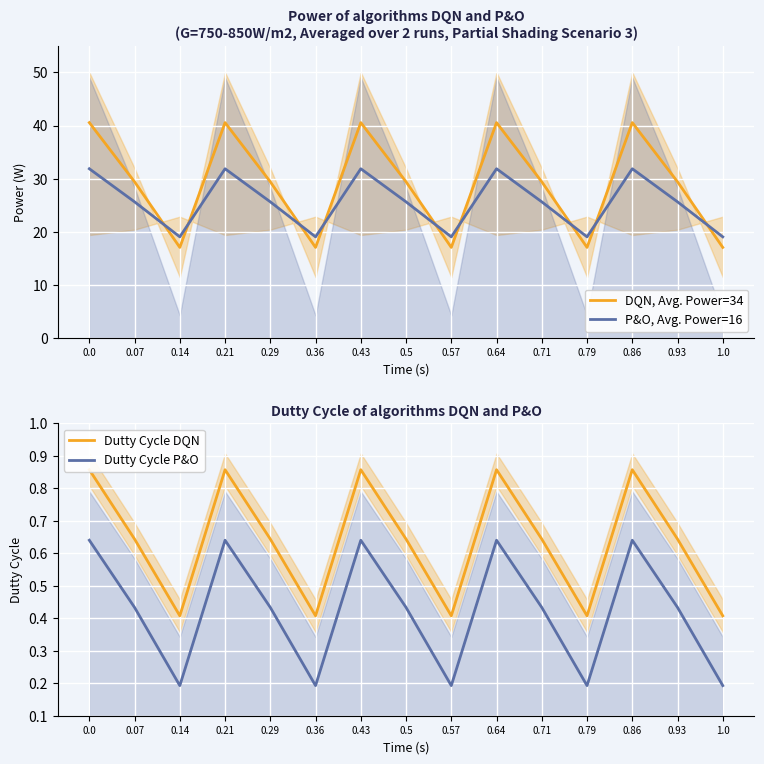

Reading left to right, transcribe all the data shown in this chart.

DQN, Avg. Power=34: 0.0=40.5	0.07=29.4	0.14=17.1	0.21=40.5	0.29=29.4	0.36=17.1	0.43=40.5	0.5=29.4	0.57=17.1	0.64=40.5	0.71=29.4	0.79=17.1	0.86=40.5	0.93=29.4	1.0=17.1
P&O, Avg. Power=16: 0.0=31.9	0.07=25.6	0.14=19.0	0.21=31.9	0.29=25.6	0.36=19.0	0.43=31.9	0.5=25.6	0.57=19.0	0.64=31.9	0.71=25.6	0.79=19.0	0.86=31.9	0.93=25.6	1.0=19.0
Dutty Cycle DQN: 0.0=0.9	0.07=0.6	0.14=0.4	0.21=0.9	0.29=0.6	0.36=0.4	0.43=0.9	0.5=0.6	0.57=0.4	0.64=0.9	0.71=0.6	0.79=0.4	0.86=0.9	0.93=0.6	1.0=0.4
Dutty Cycle P&O: 0.0=0.6	0.07=0.4	0.14=0.2	0.21=0.6	0.29=0.4	0.36=0.2	0.43=0.6	0.5=0.4	0.57=0.2	0.64=0.6	0.71=0.4	0.79=0.2	0.86=0.6	0.93=0.4	1.0=0.2